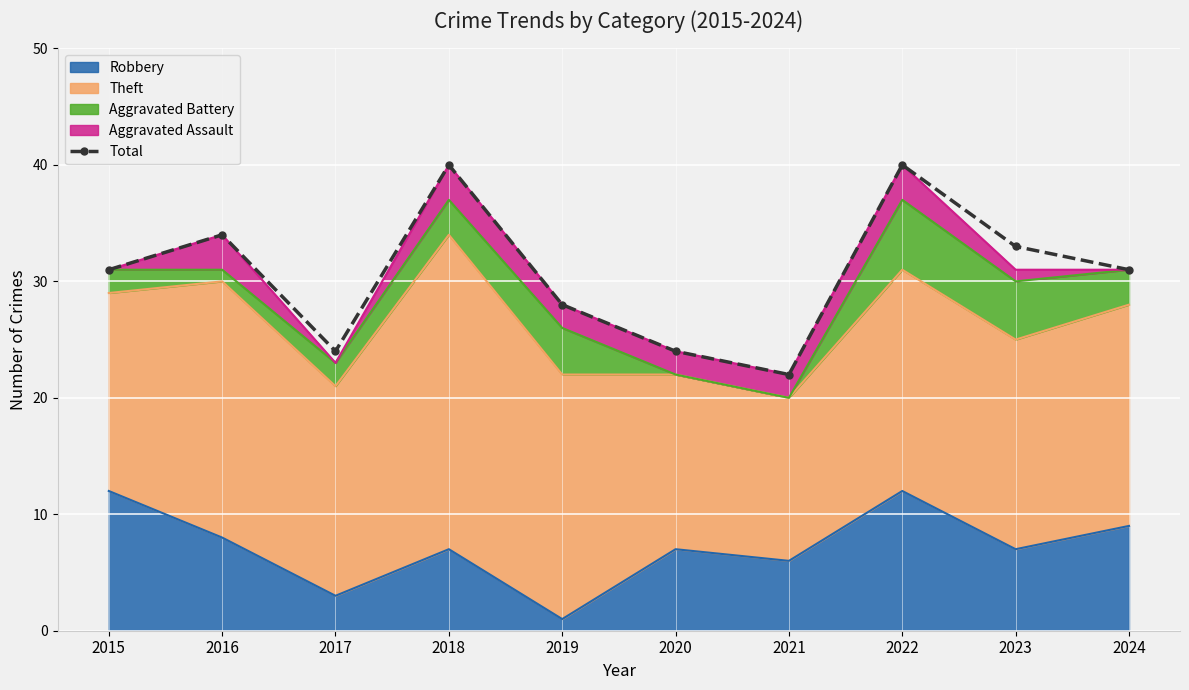

Is it true that the value at 2023 is 33?

True